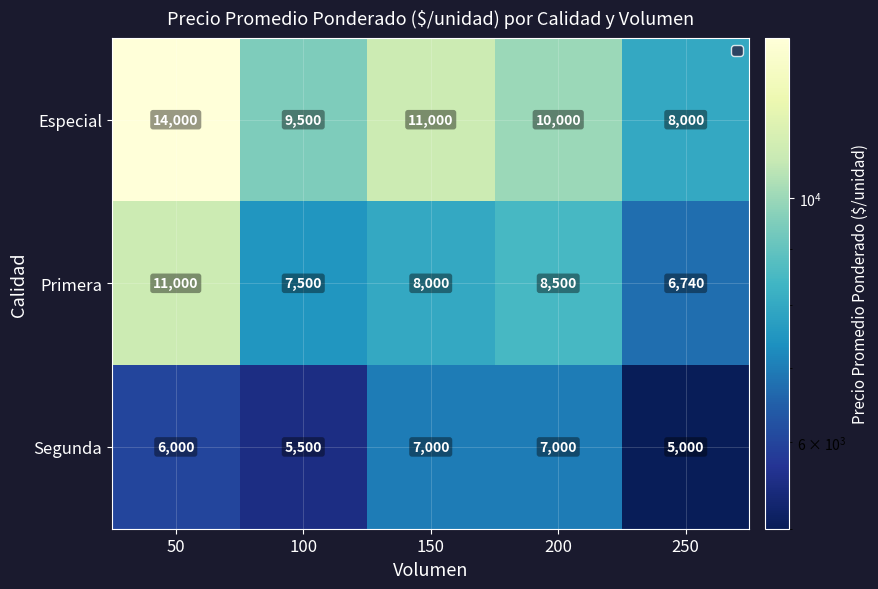

What is the sum of the Especial values at 100 and 200?

19500